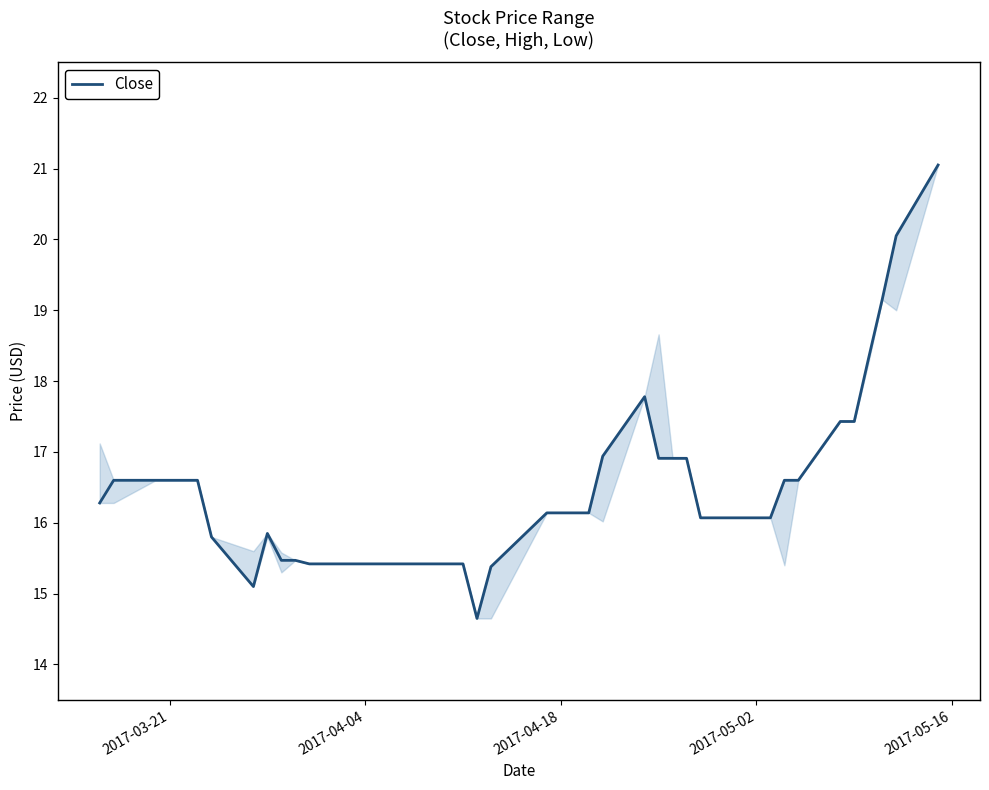

What is the greatest value displayed?

21.1